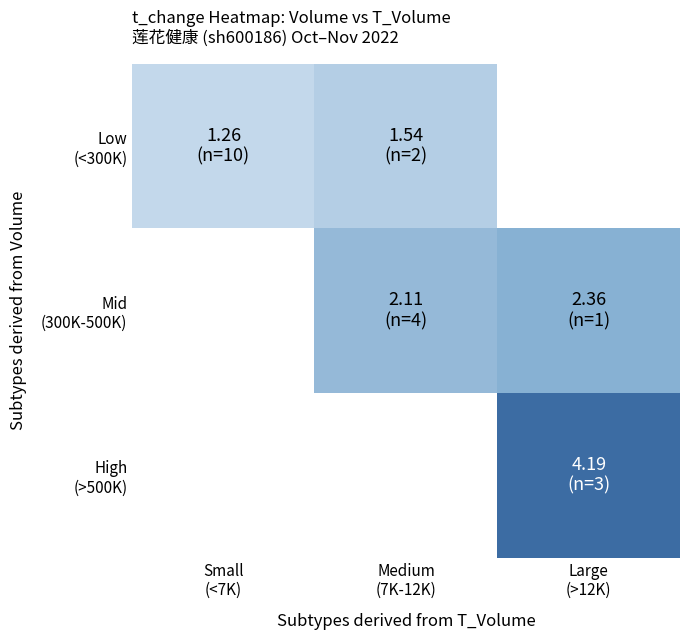

How many data points in Mid (300K-500K) are above 2?

2